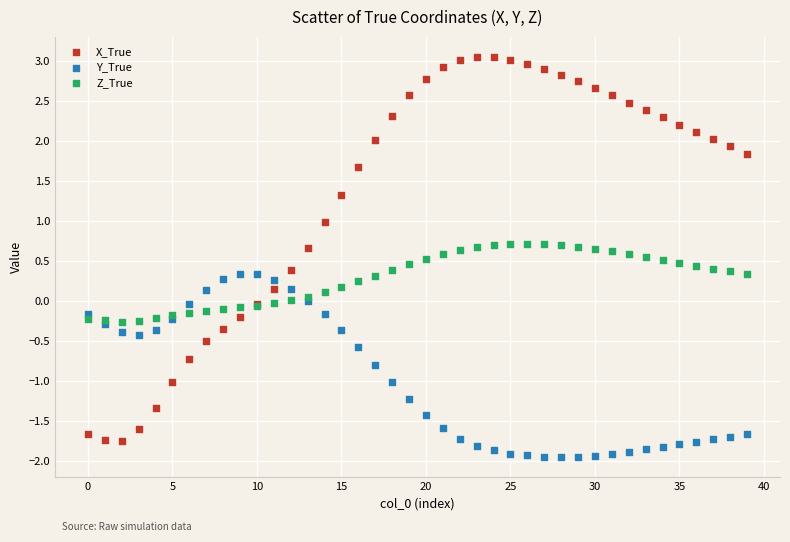

Which series contains the lowest Y value?

Y_True